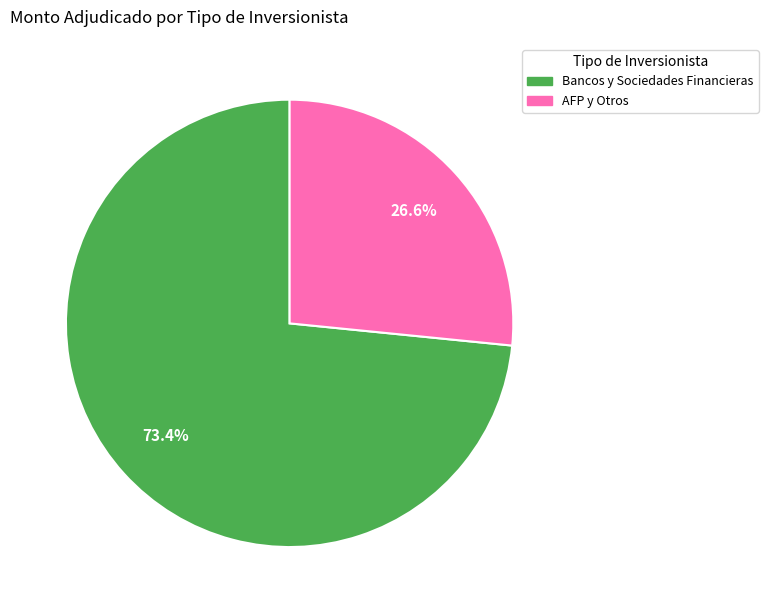

Is there a majority slice in this chart?

Yes